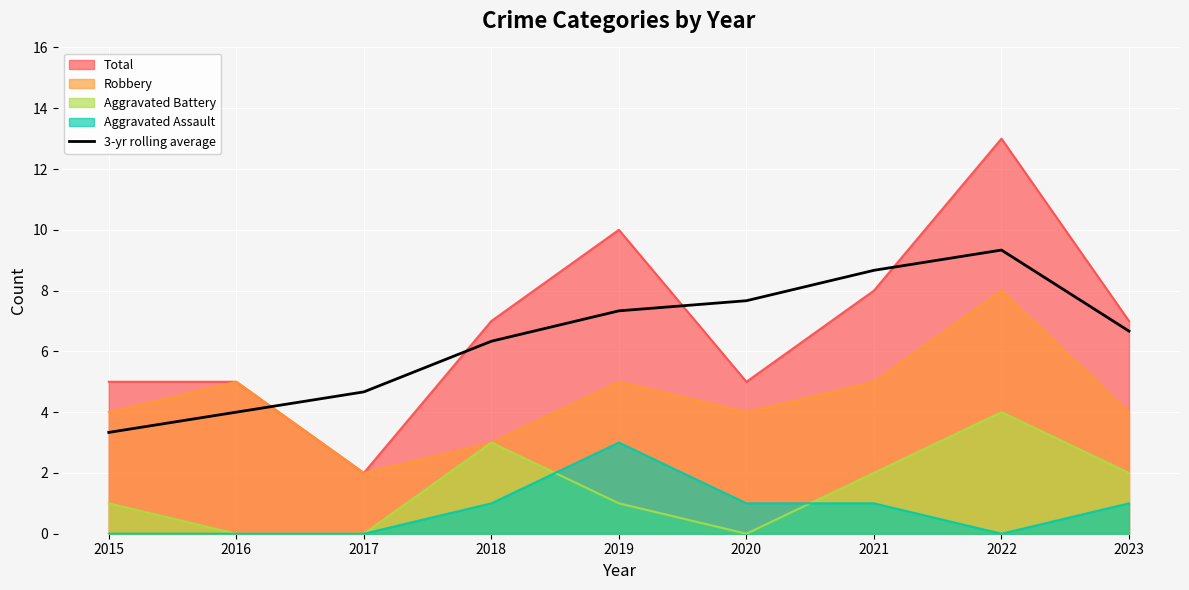

At which label is the value closest to 6?

2018